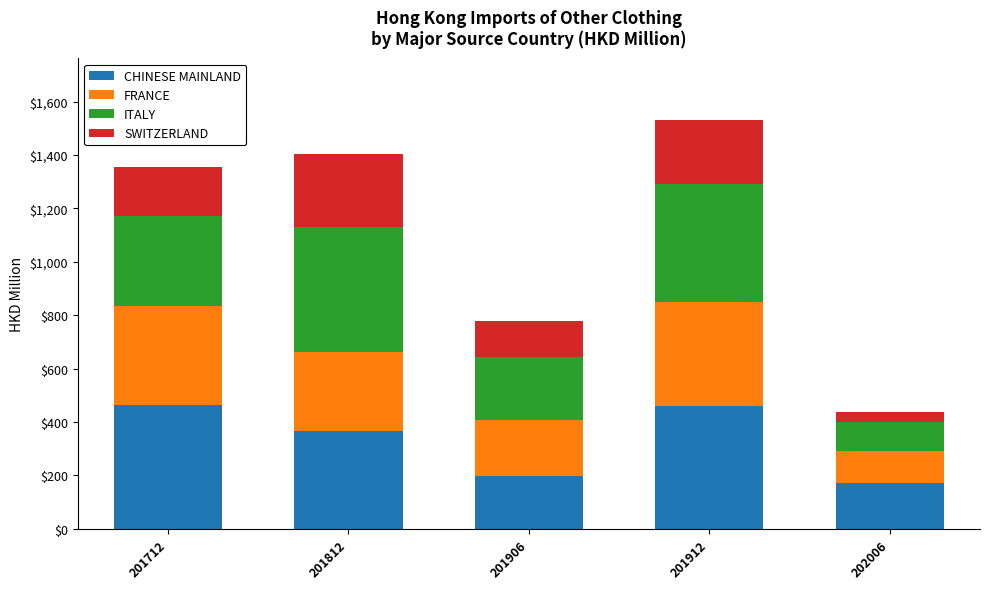

The value of CHINESE MAINLAND at 201712 is 462.3. True or false?

True